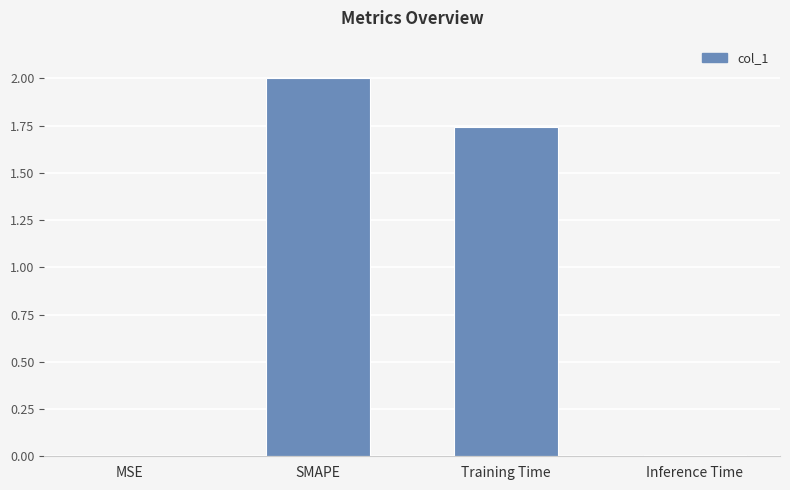

What is the average value?

0.9